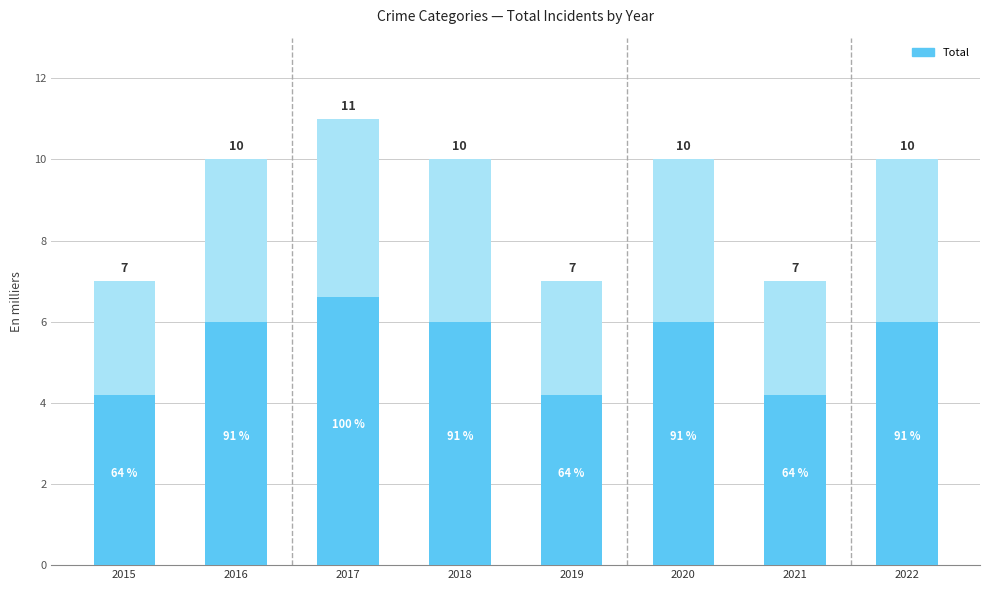

Reading right to left, what are all the values shown in this chart?

2022=10	2021=7	2020=10	2019=7	2018=10	2017=11	2016=10	2015=7